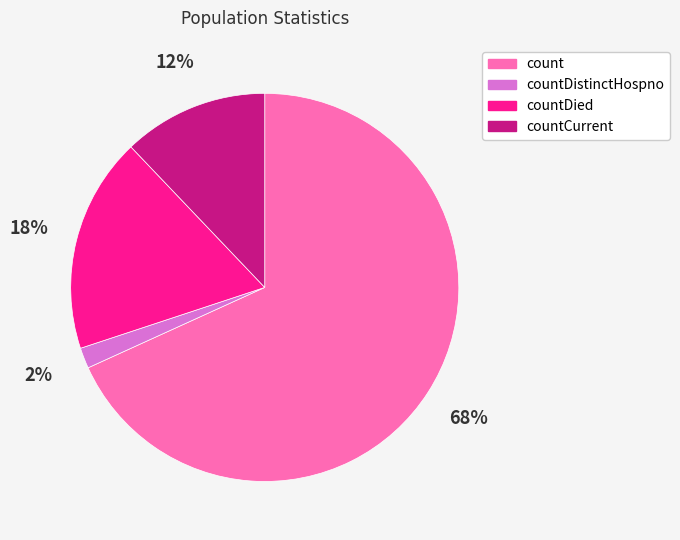

Combined, do countDied and count account for over 50%?

Yes